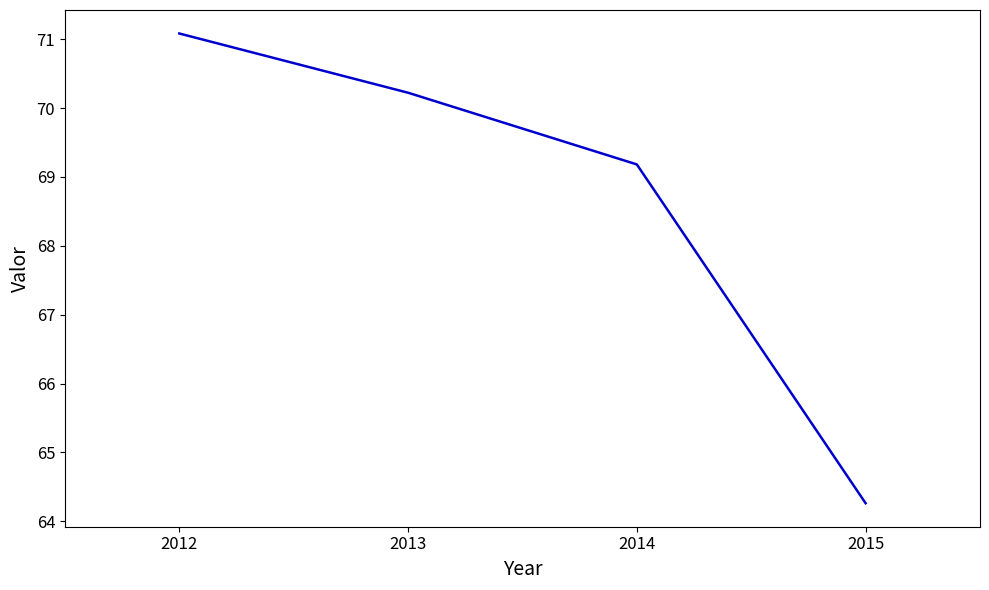

What is the change in value from 2013 to 2014?

-1.0